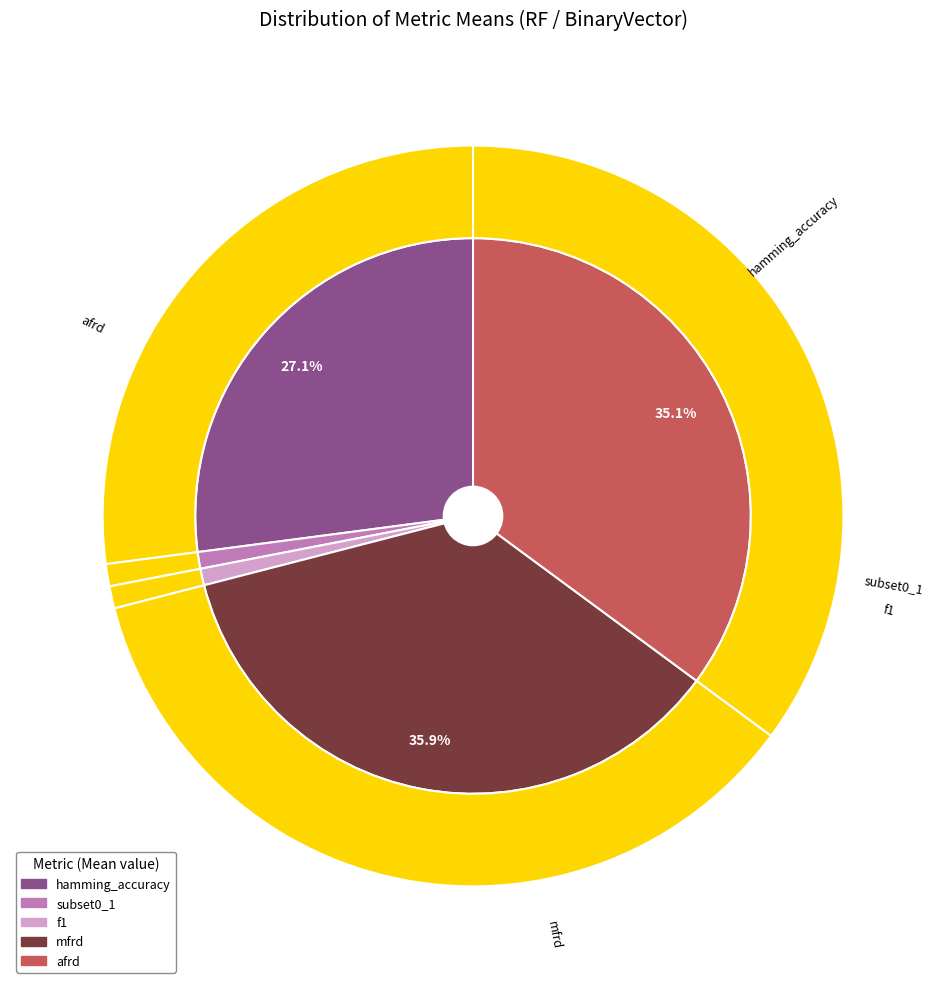

What percentage is the hamming_accuracy slice, to the nearest percent?

27%